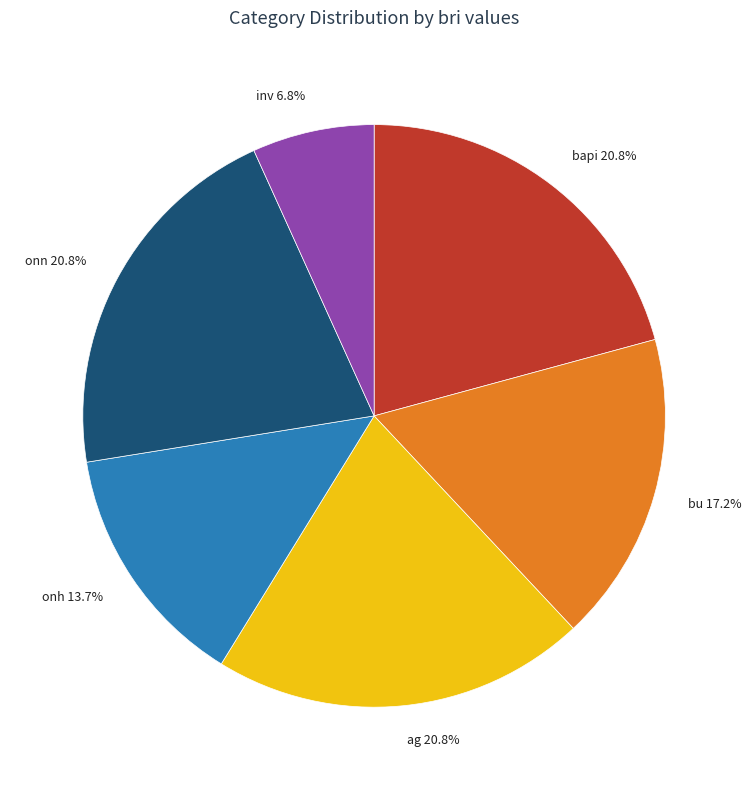

Is there any slice that represents more than half of the pie?

No